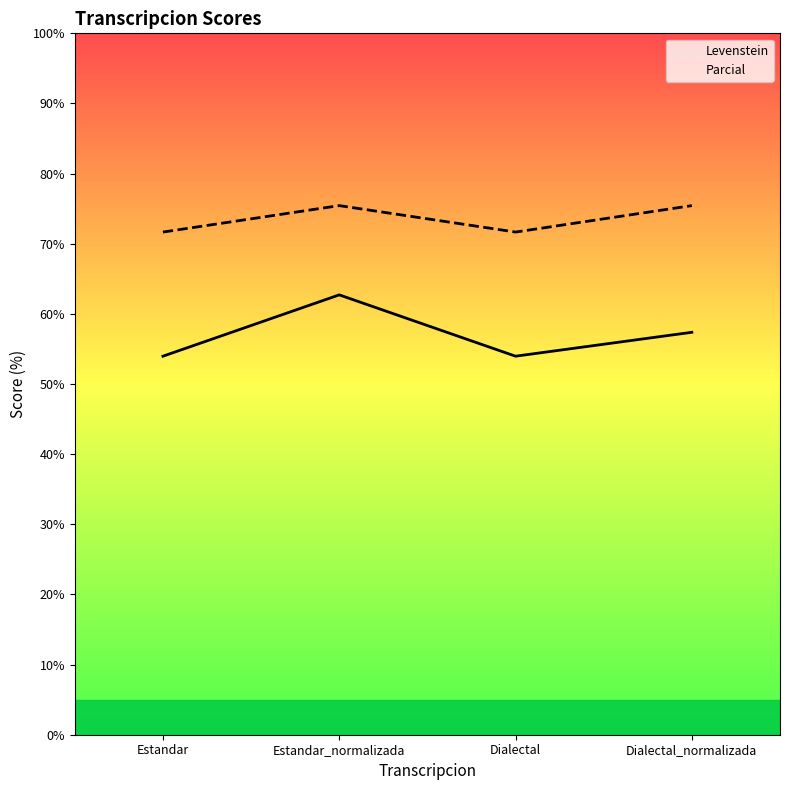

How many data points in Levenstein are above 57?

2